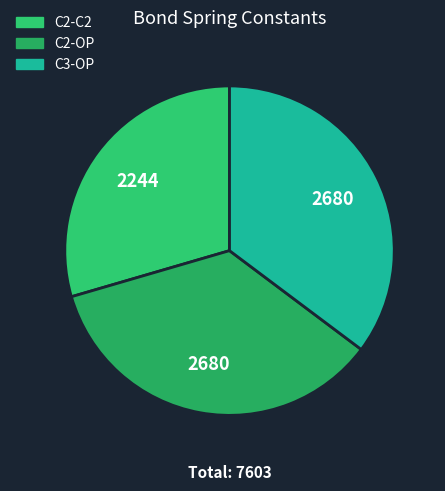

Is it true that C2-C2 is 30% of the pie?

True